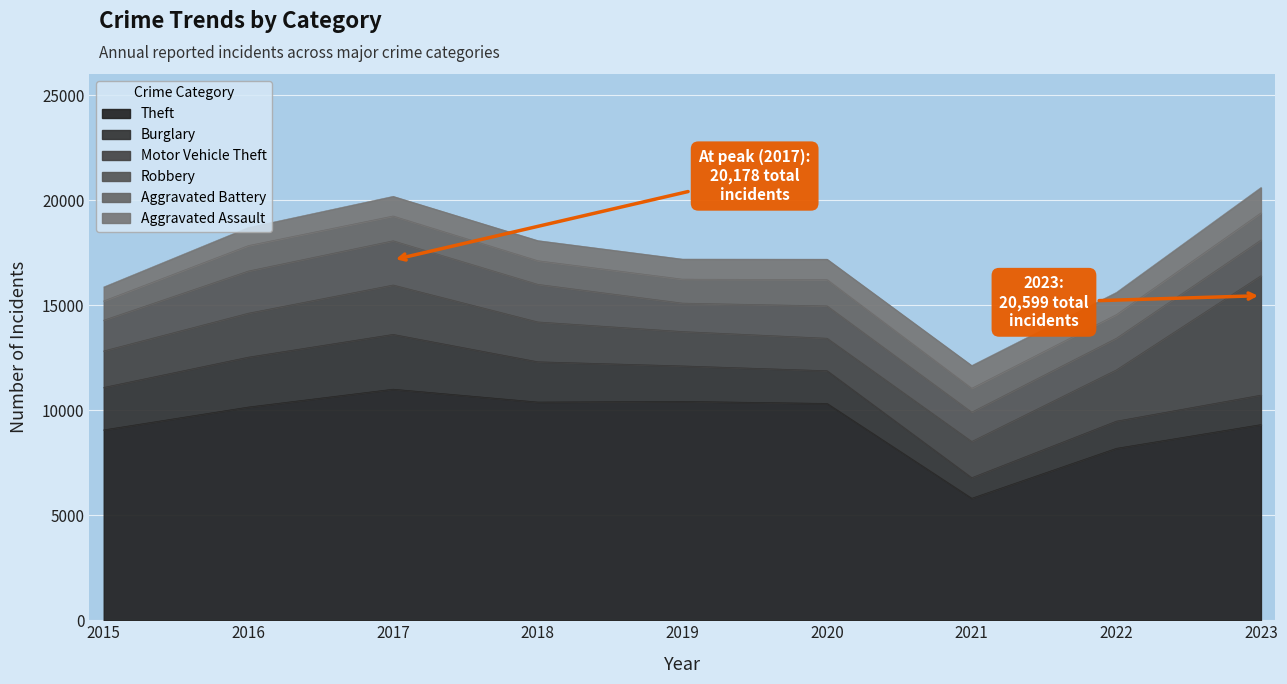

What is the difference between the Theft values at 2015 and 2023?

253